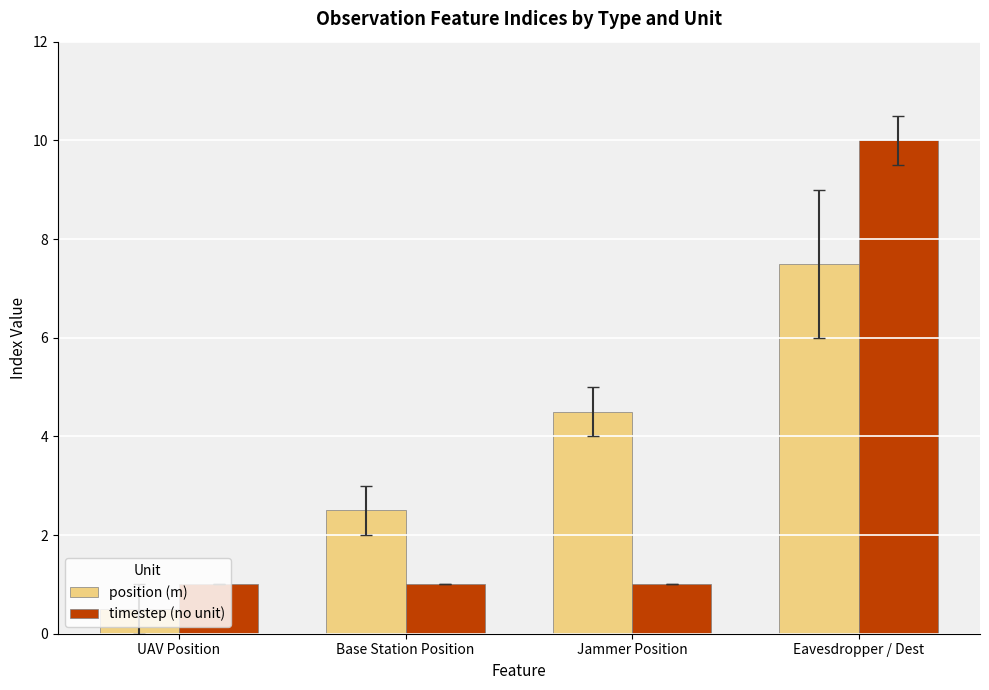

At which label is position (m) closest to 4?

Jammer Position